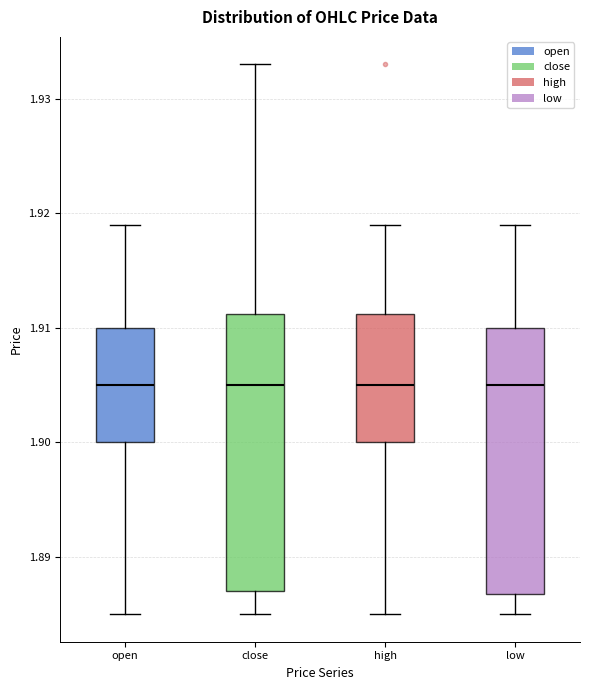

Reading left to right, read every box against the y-axis: the position of its median line, the range the box covers, and the ends of its whiskers. The values are not printed on the chart, so give them approximately, as read against the axis.

open: median 1.905, box 1.900 to 1.910, whiskers 1.885 to 1.919
close: median 1.905, box 1.887 to 1.911, whiskers 1.885 to 1.933
high: median 1.905, box 1.900 to 1.911, whiskers 1.885 to 1.919
low: median 1.905, box 1.887 to 1.910, whiskers 1.885 to 1.919